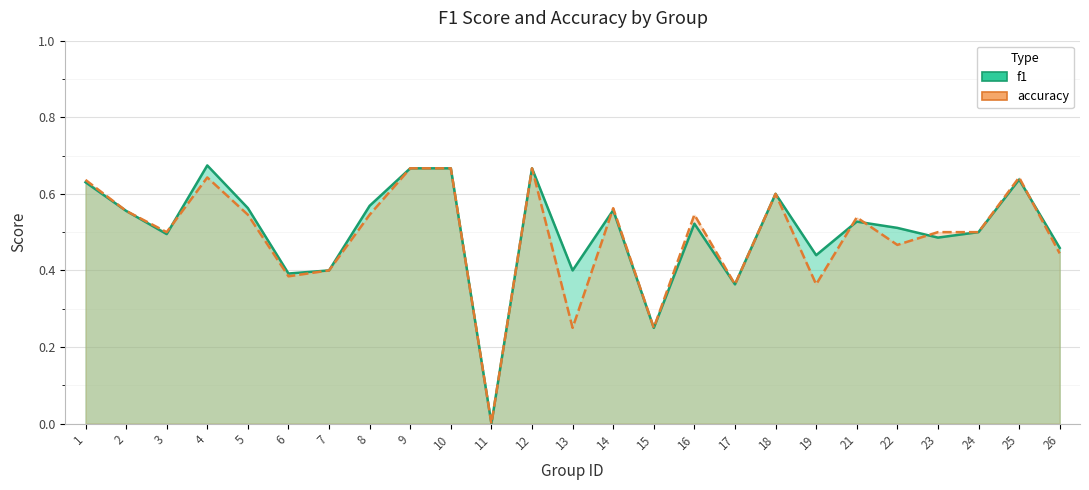

Read the accuracy value at 16.

0.5